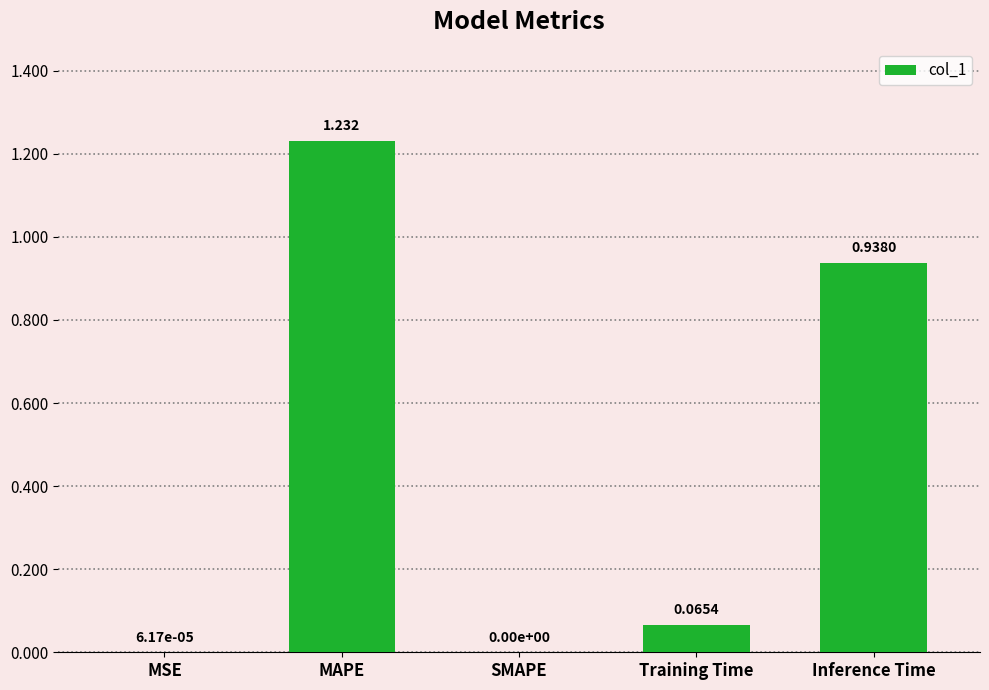

Which has a higher value, MAPE or Training Time?

MAPE